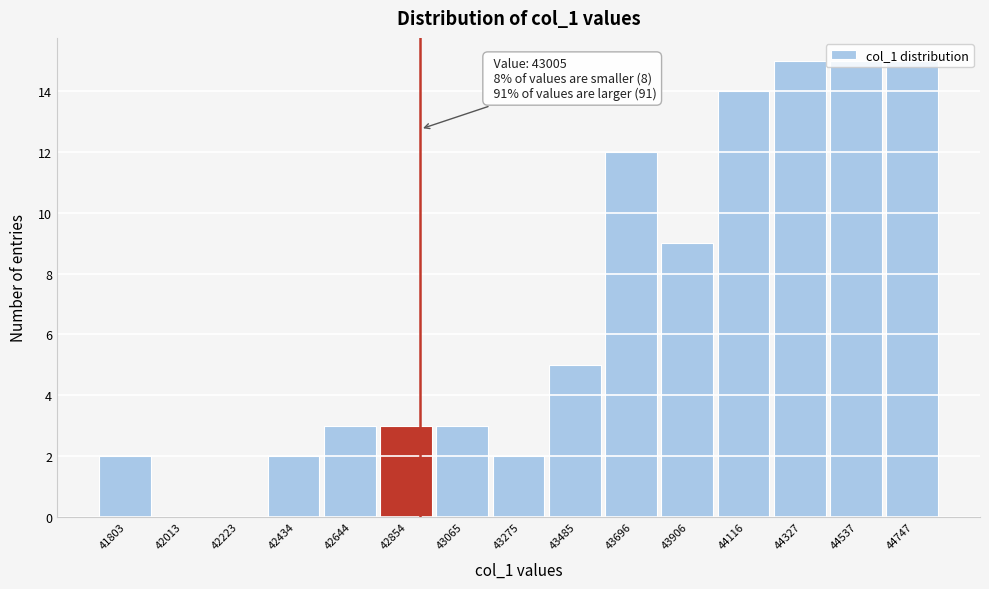

Which has a higher value, 43485 or 42644?

43485